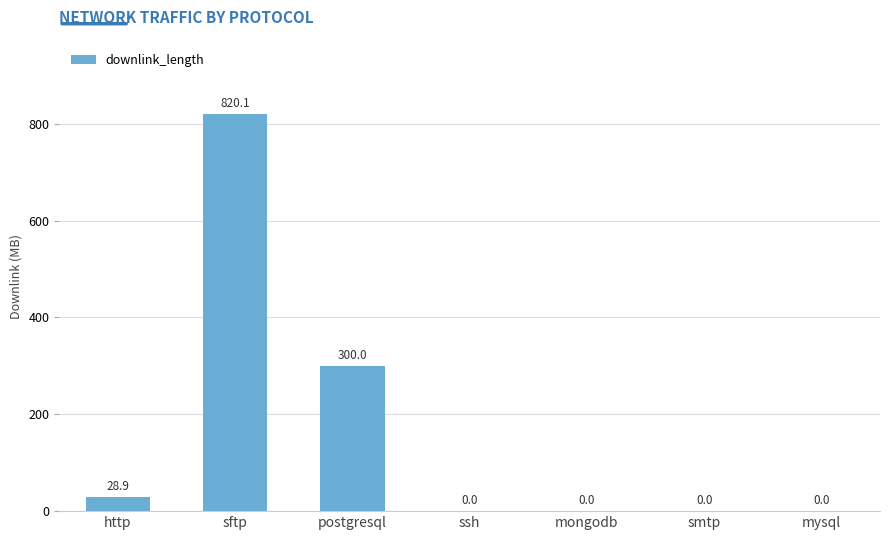

What is the greatest value displayed?

820.1